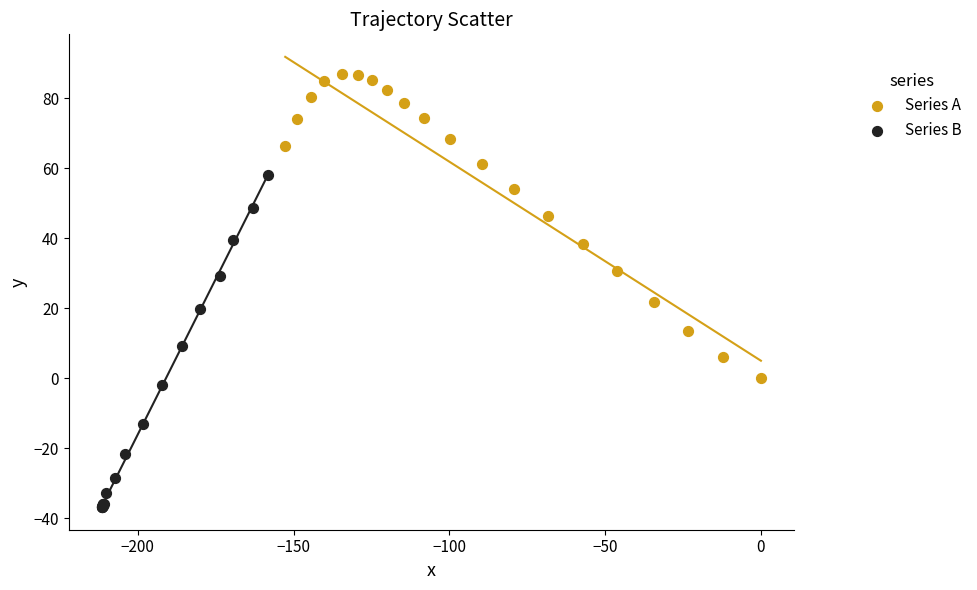

Which series has the widest spread of Y values?

Series B